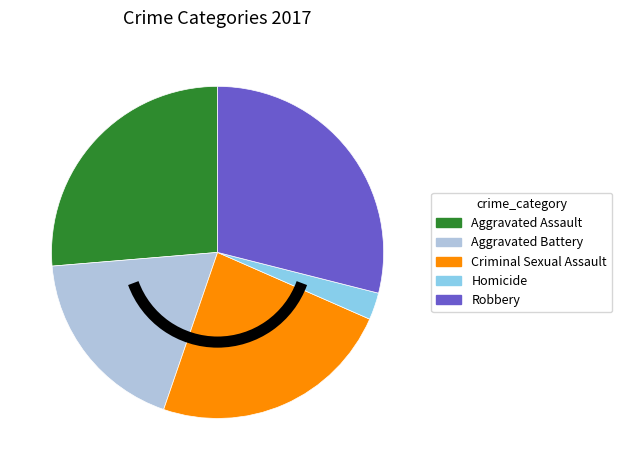

Does Aggravated Assault account for over 50% of the chart?

No